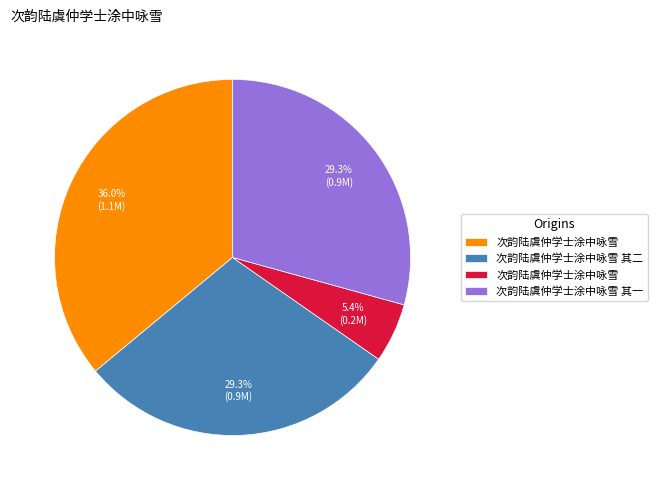

Does any single category account for the majority?

No